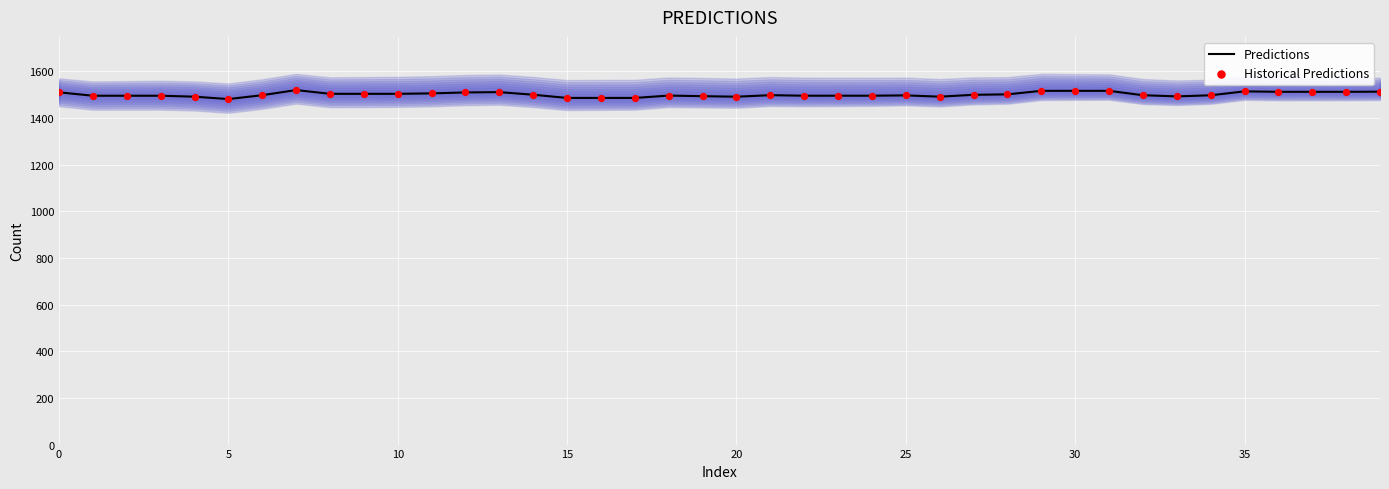

The Predictions series shows 2102.3 at 0. True or false?

False